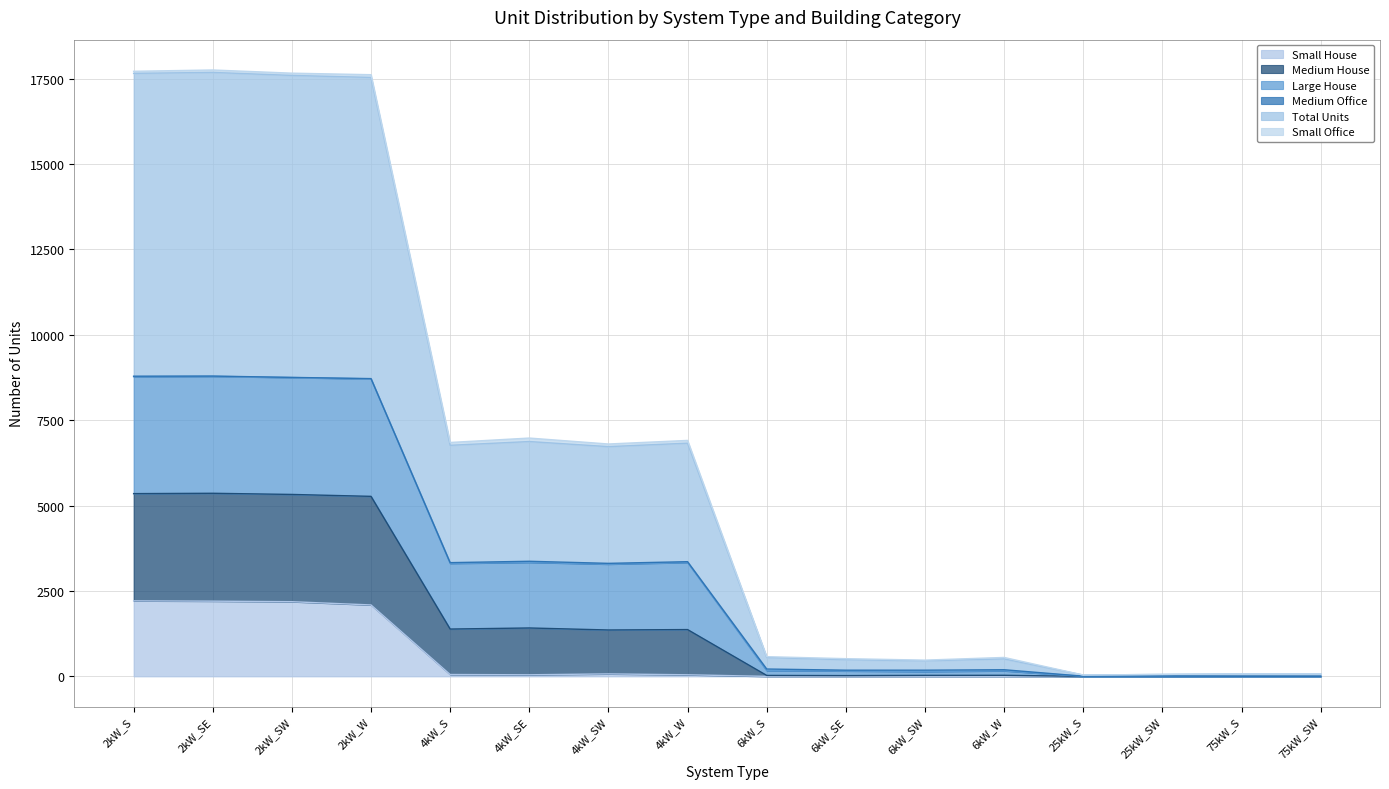

What is the maximum value for Small House?

2211